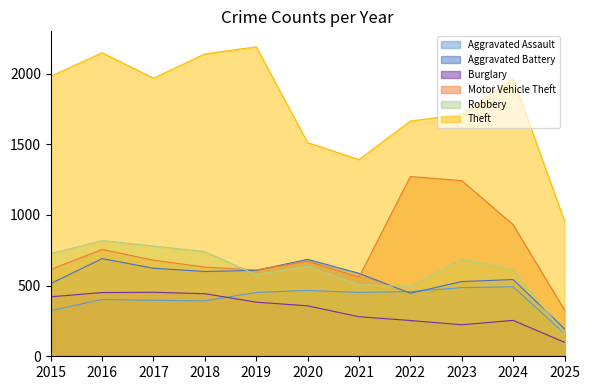

What is the difference between the highest and lowest values at 2024?

1710